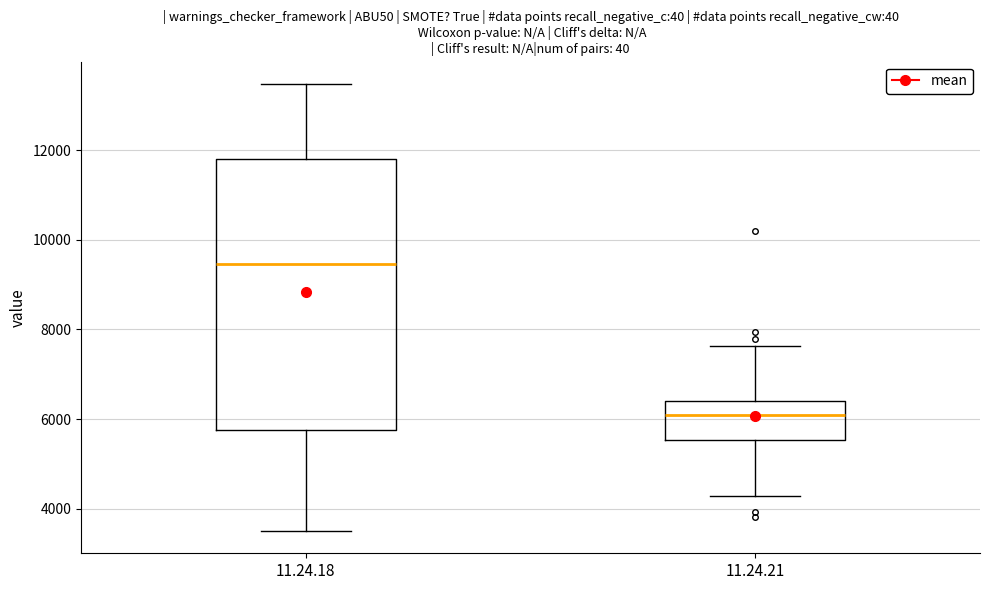

Where is the upper edge of the box for 11.24.21 on the y-axis? The values are not printed on the chart, so give them approximately, as read against the axis.

6400